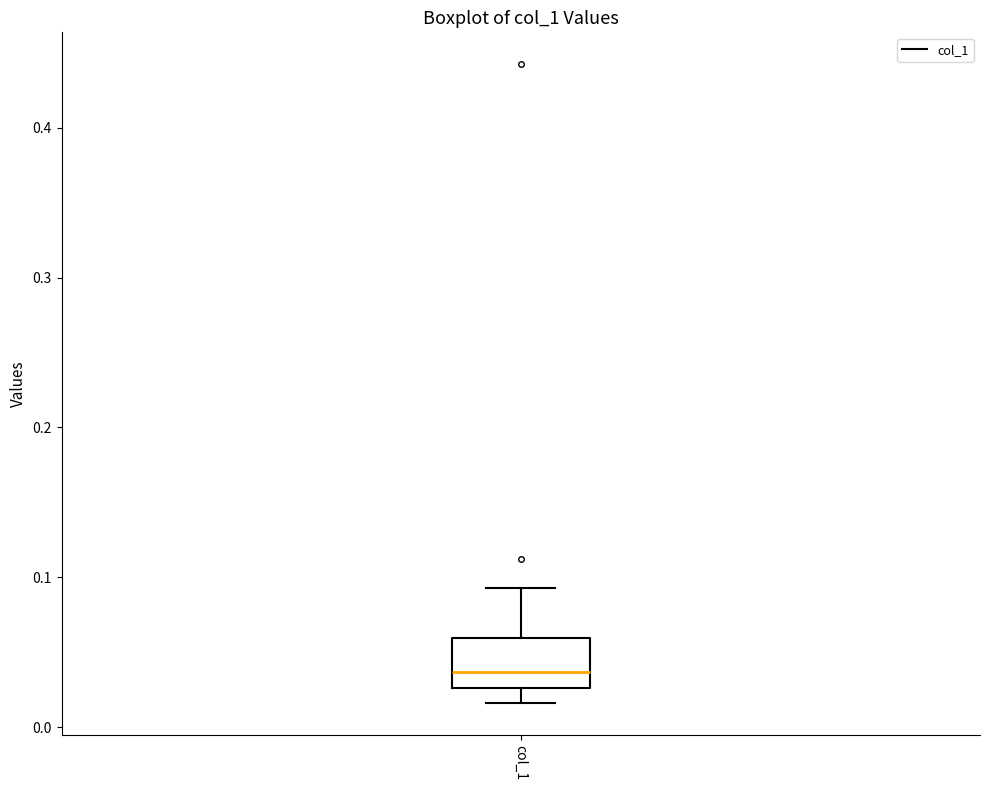

Where is the upper edge of the box for col_1 on the y-axis? The values are not printed on the chart, so give them approximately, as read against the axis.

0.06